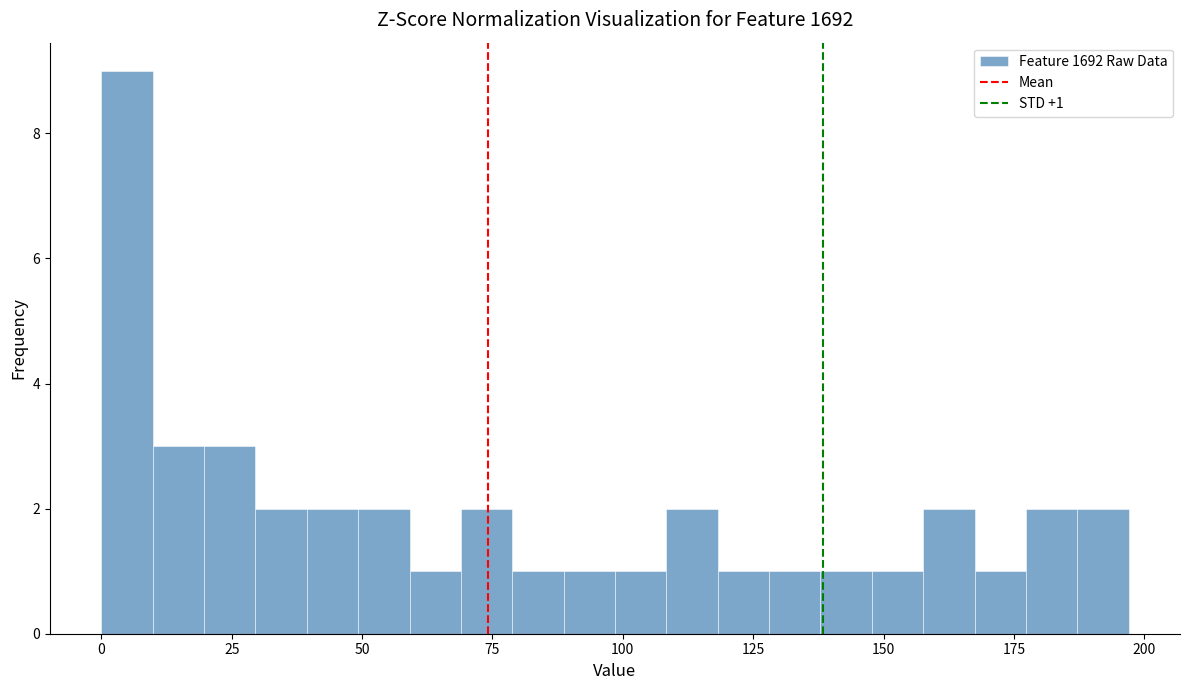

Read against the x-axis, roughly where is the centre of the tallest bar?

5